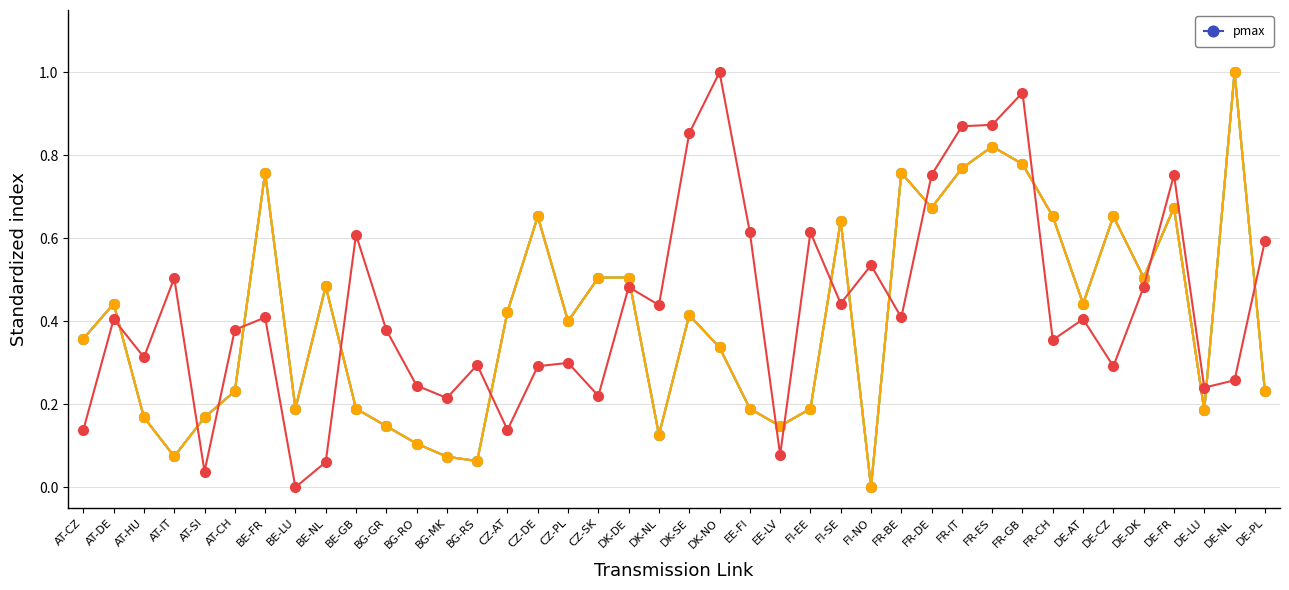

Which label corresponds to the smallest value in the chart?

FI-NO